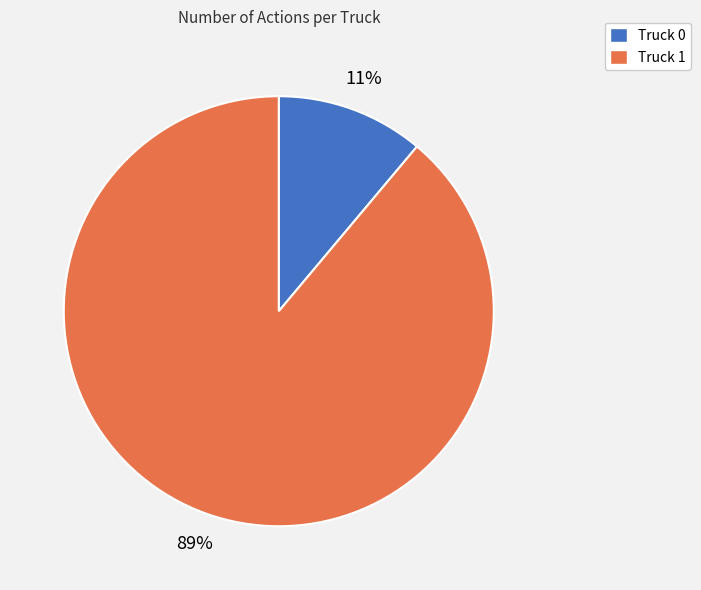

Is Truck 1 the majority of the pie?

Yes